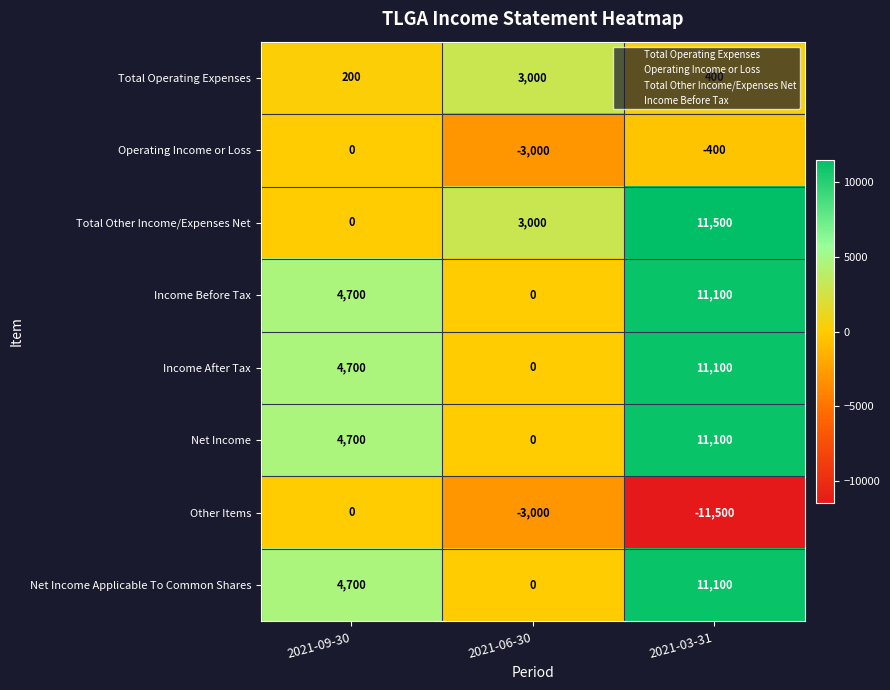

How many values in Other Items are below zero?

2